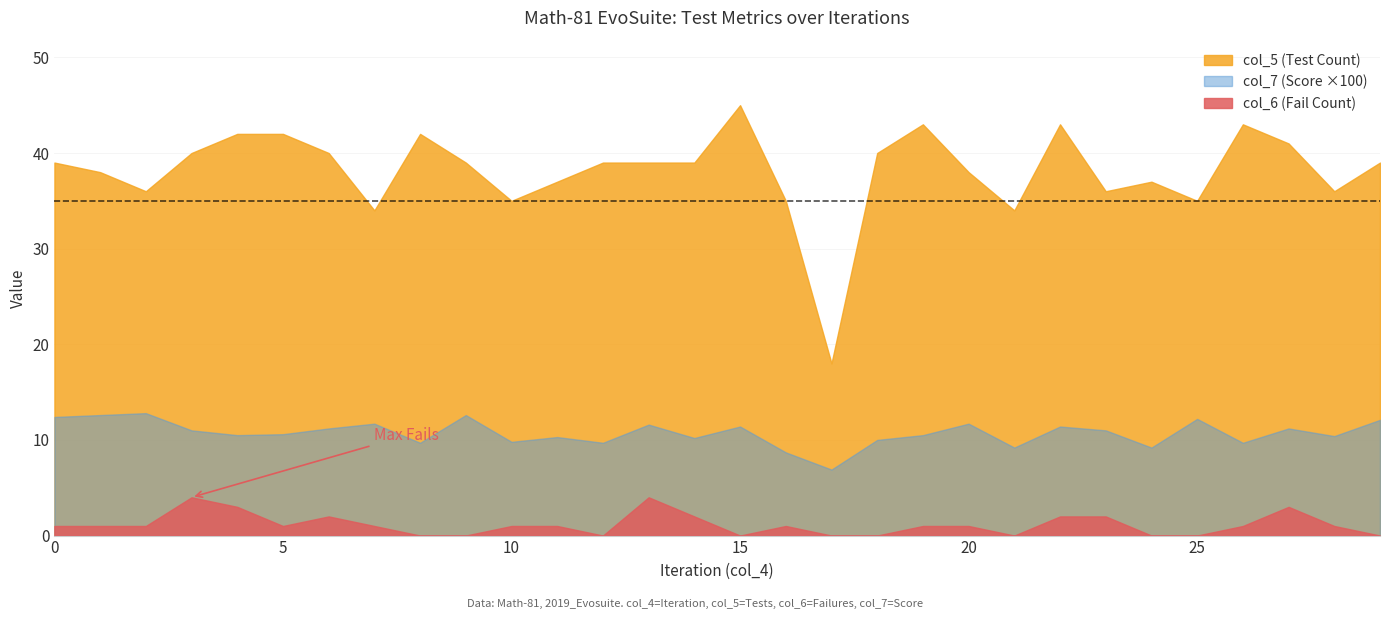

What is the average value of the col_7 (Score) series?

0.1